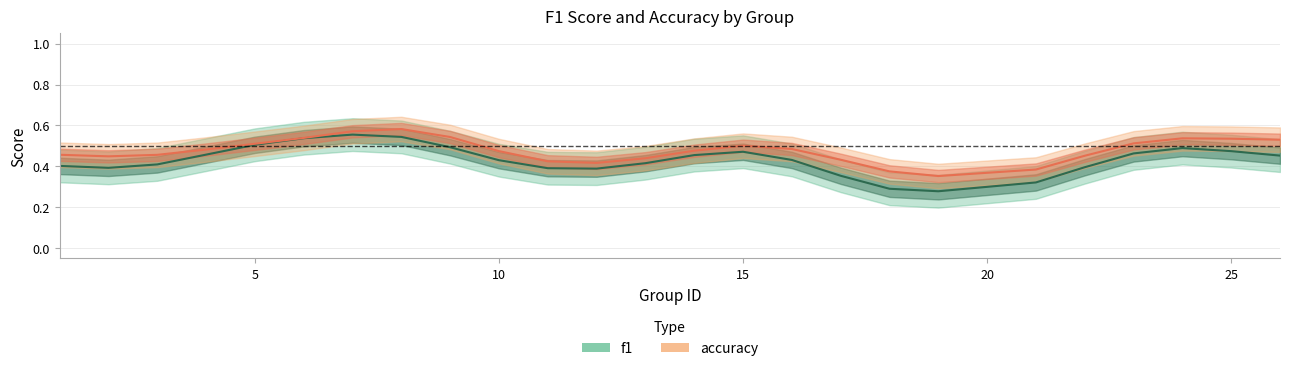

Rank the series by their average value, from lowest to highest.

f1, accuracy